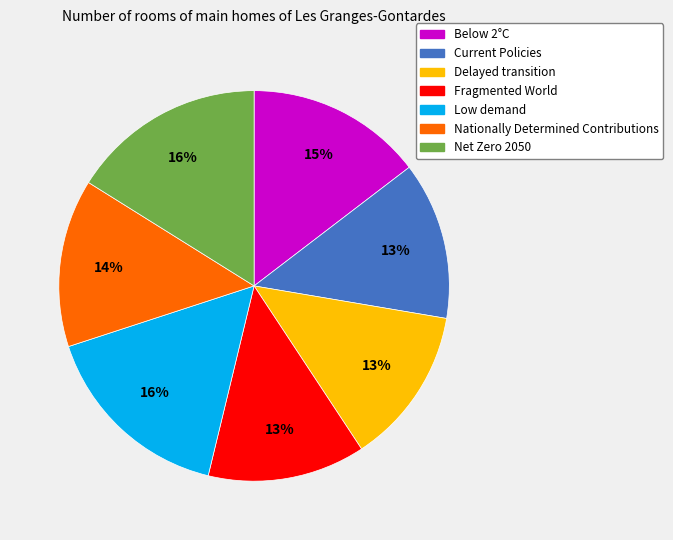

Do Delayed transition and Low demand together represent more than half of the pie?

No